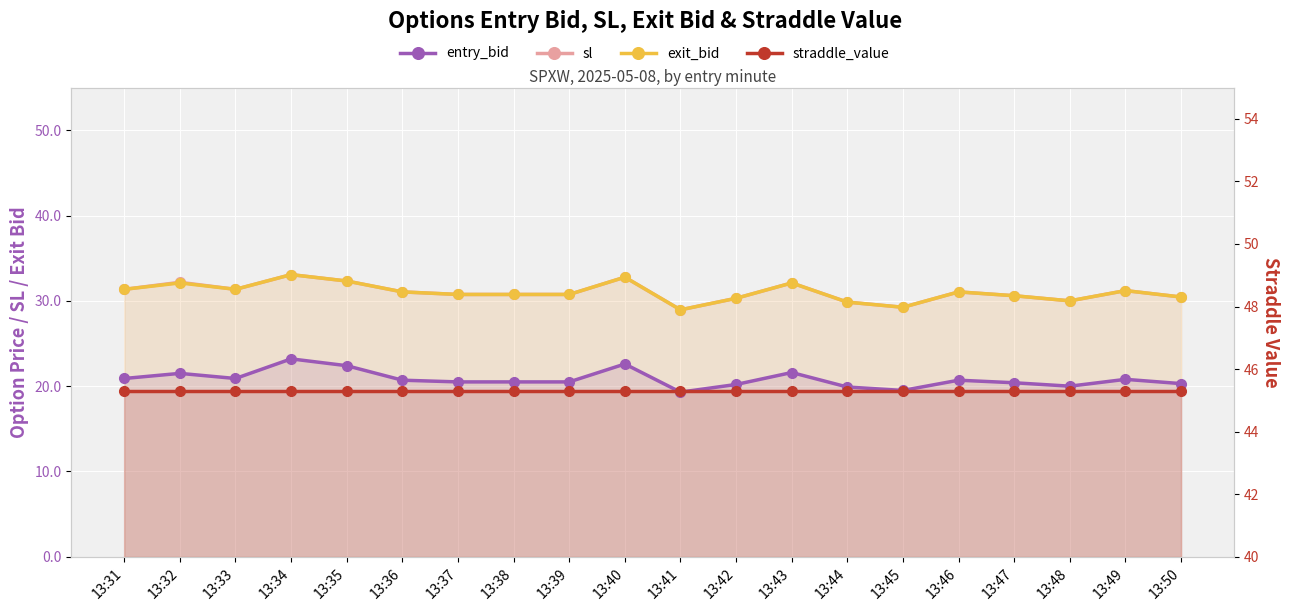

Between 13:33 and 13:47, which series saw the biggest shift?

sl